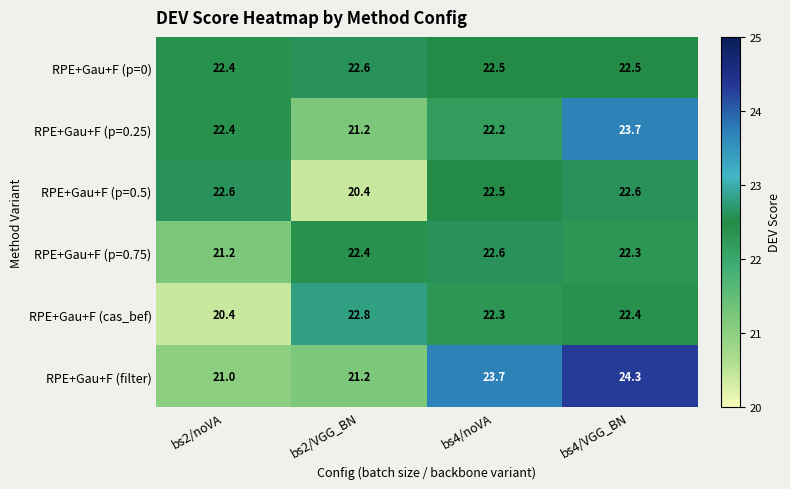

At which category is the sum across all series the highest?

bs4/VGG_BN